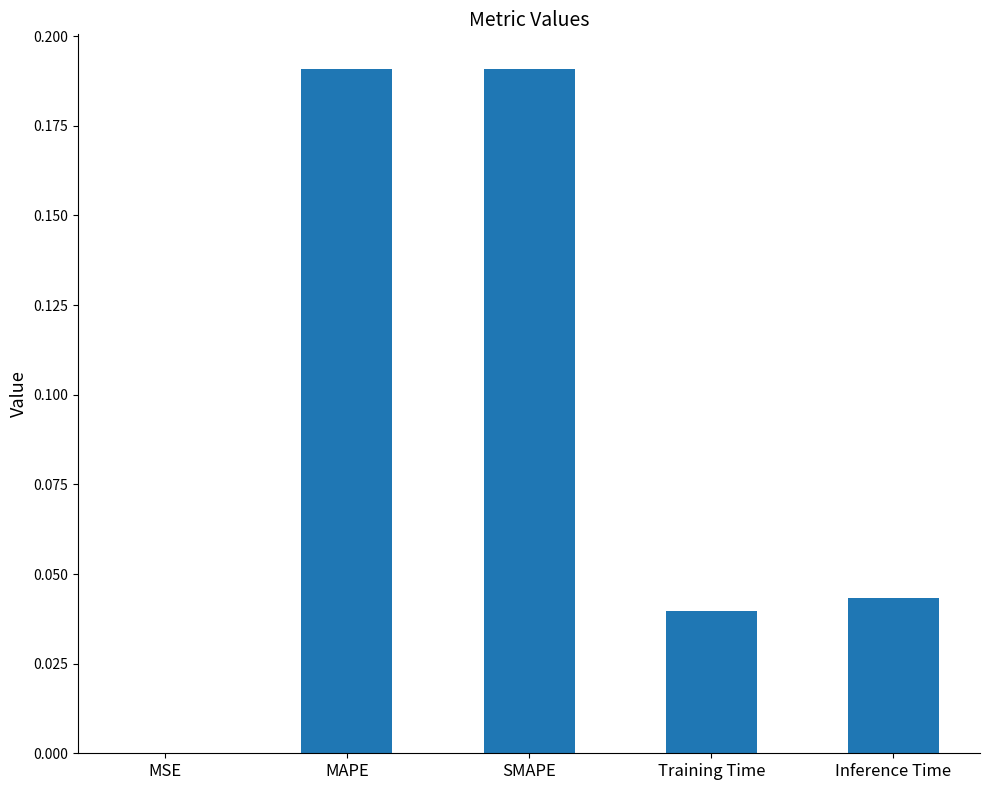

Between Inference Time and MSE, which is larger?

Inference Time